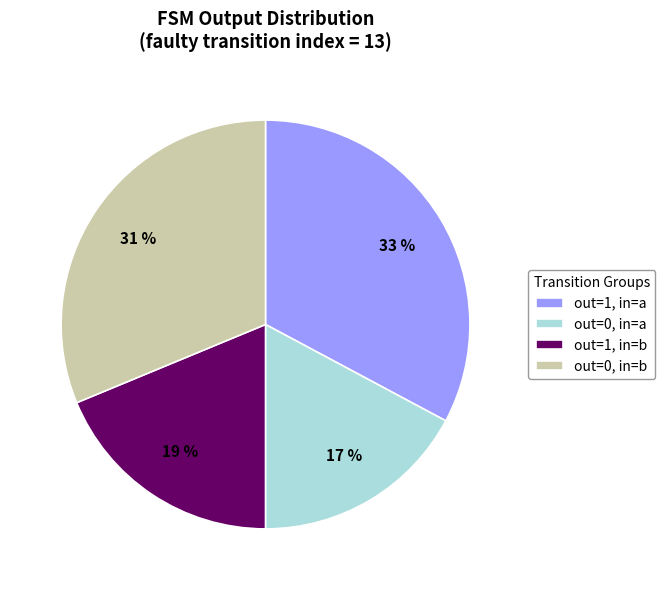

What percentage is the out=1, in=b slice, to the nearest percent?

19%